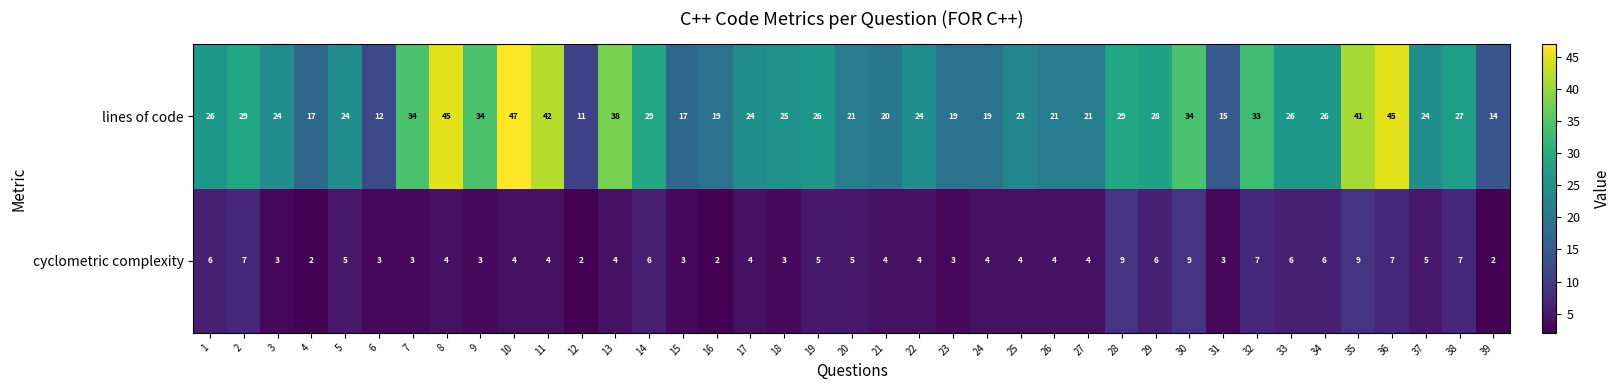

True or false: cyclometric complexity has a value of 4 at 35.

False